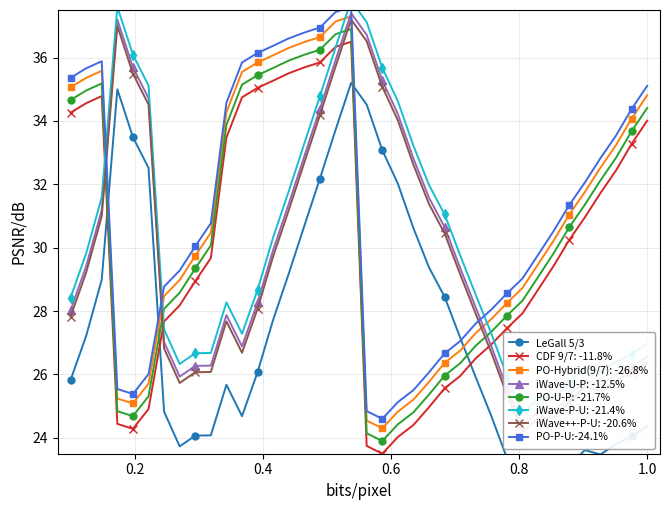

What is the lowest value of the CDF 9/7: -11.8% series?

23.5